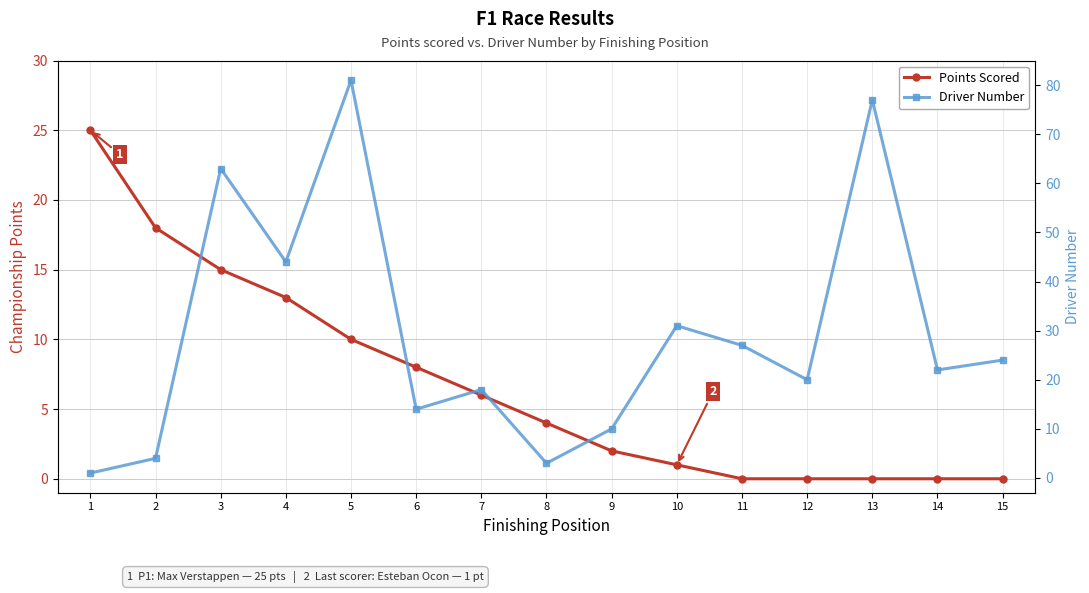

What is the greatest value displayed?

81